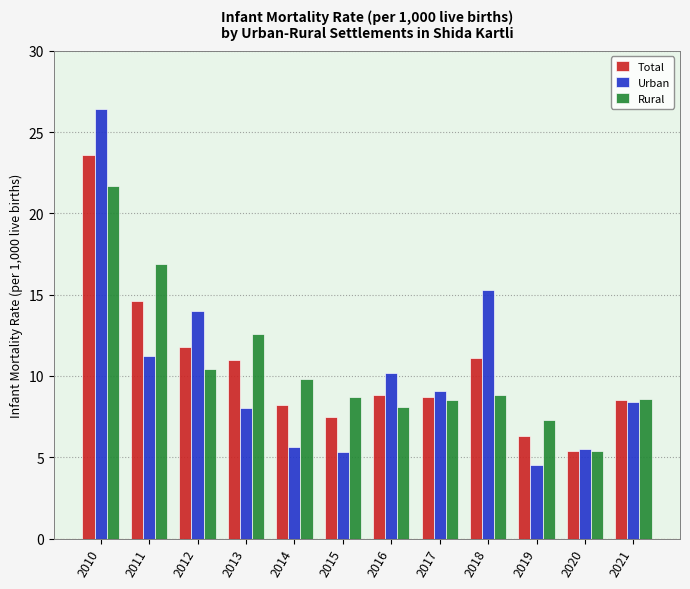

What is the difference between the maximum and minimum values in the Total series?

18.2